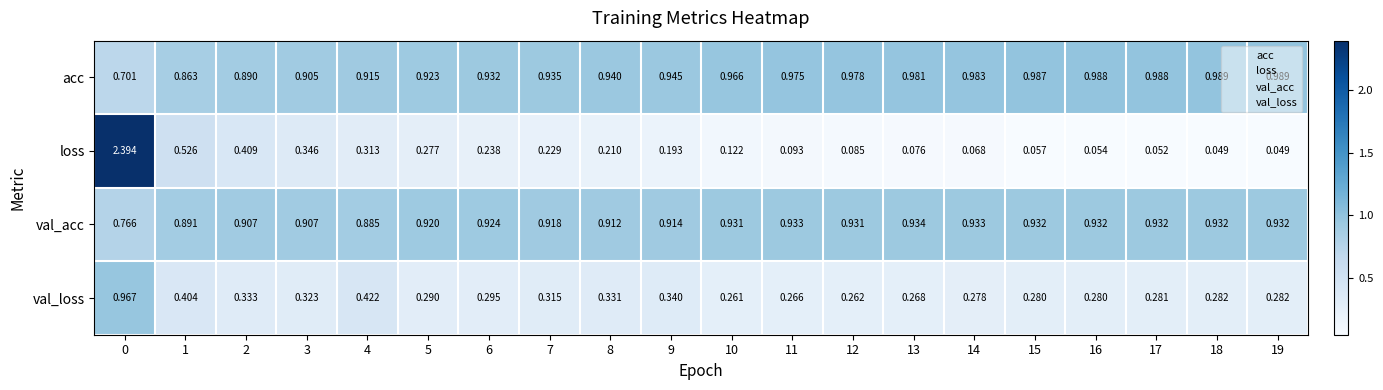

Which series has the widest spread of values?

loss